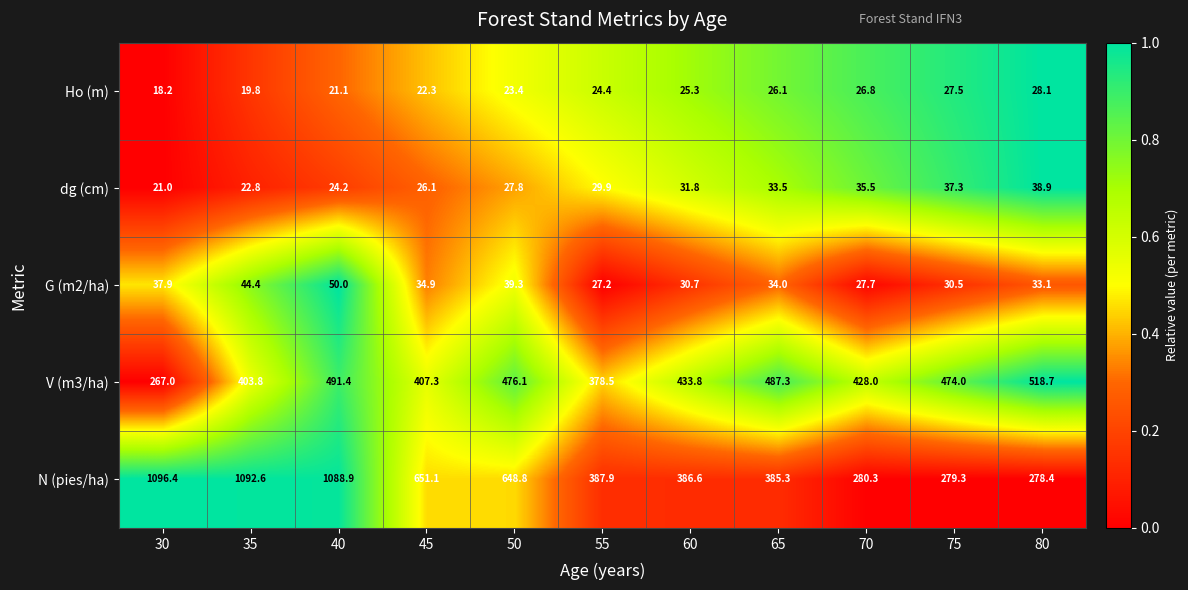

Count the number of data series in this chart.

5